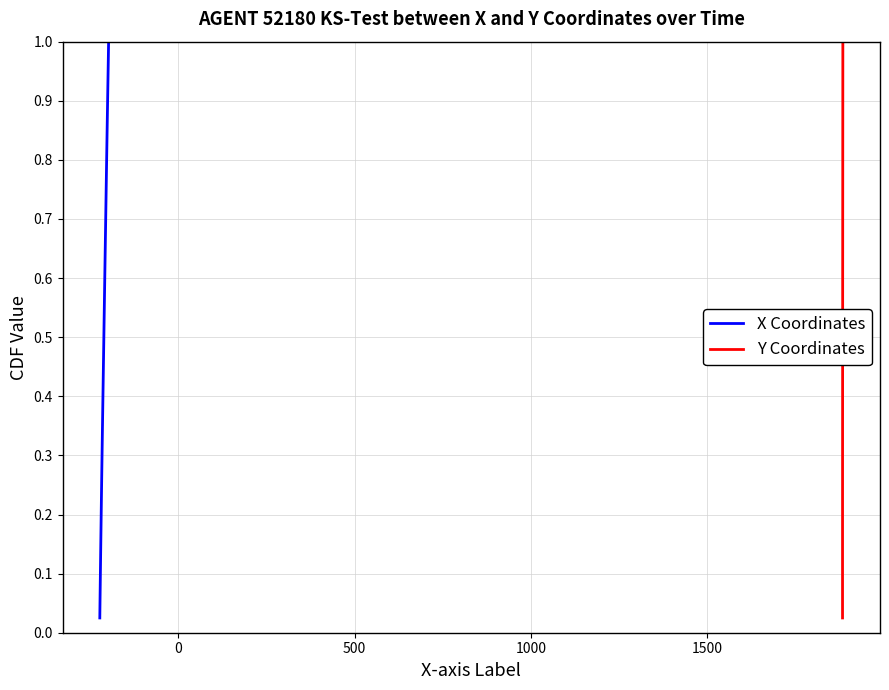

True or false: X Coordinates and Y Coordinates cross at least once.

False